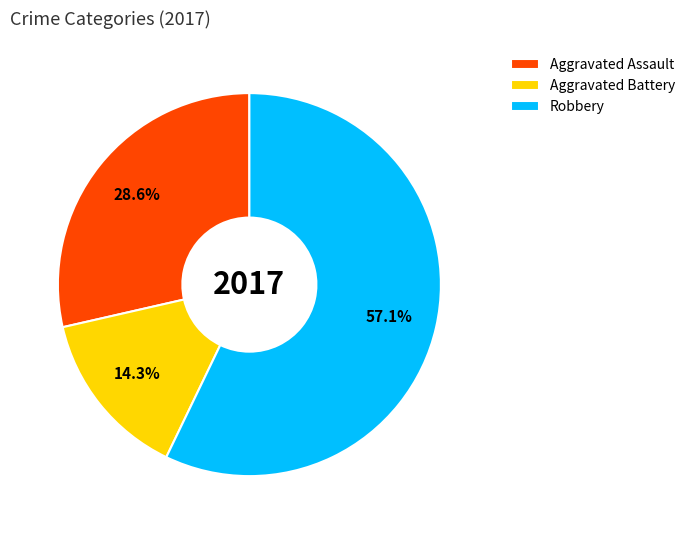

Does Aggravated Battery represent more than half of the total?

No